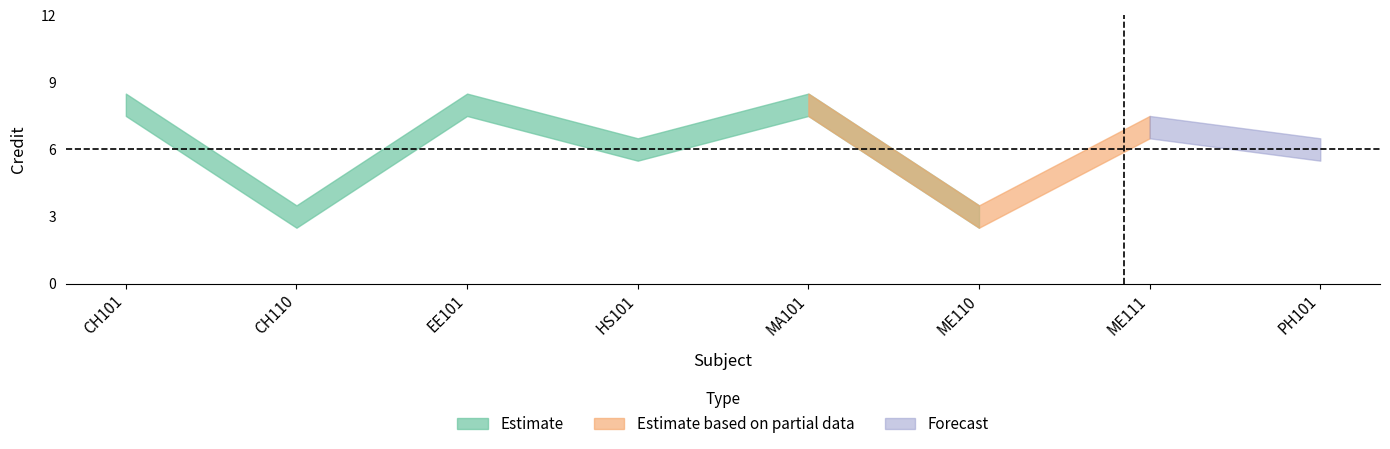

What is the value of the 2nd point from the left?

3